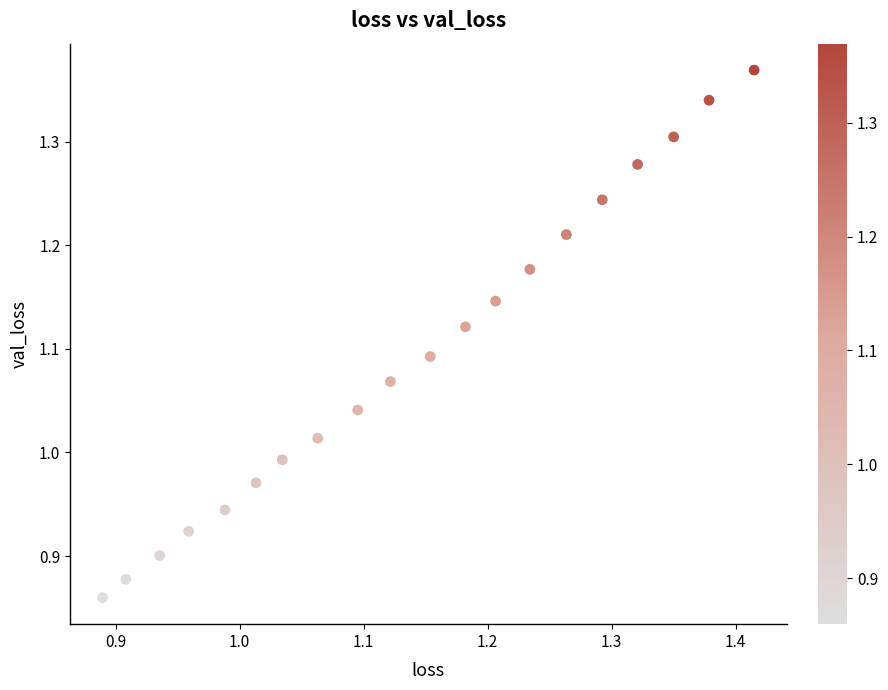

What is the range of X values (max minus min)?

0.5